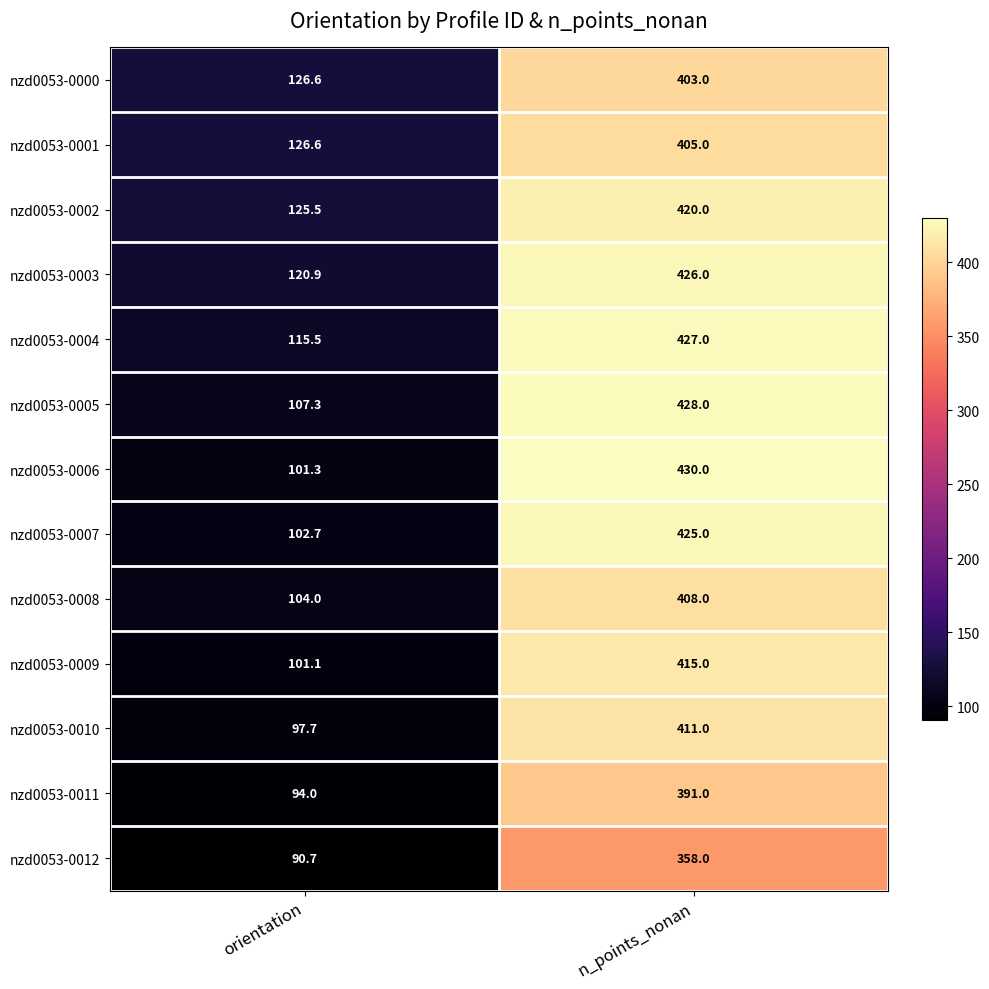

What is the greatest value displayed?

430.0